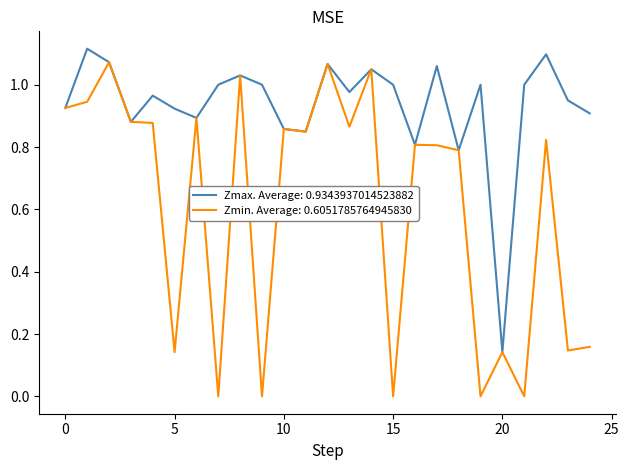

Which series has the largest total across all categories?

Zmax. Average: 0.9343937014523882